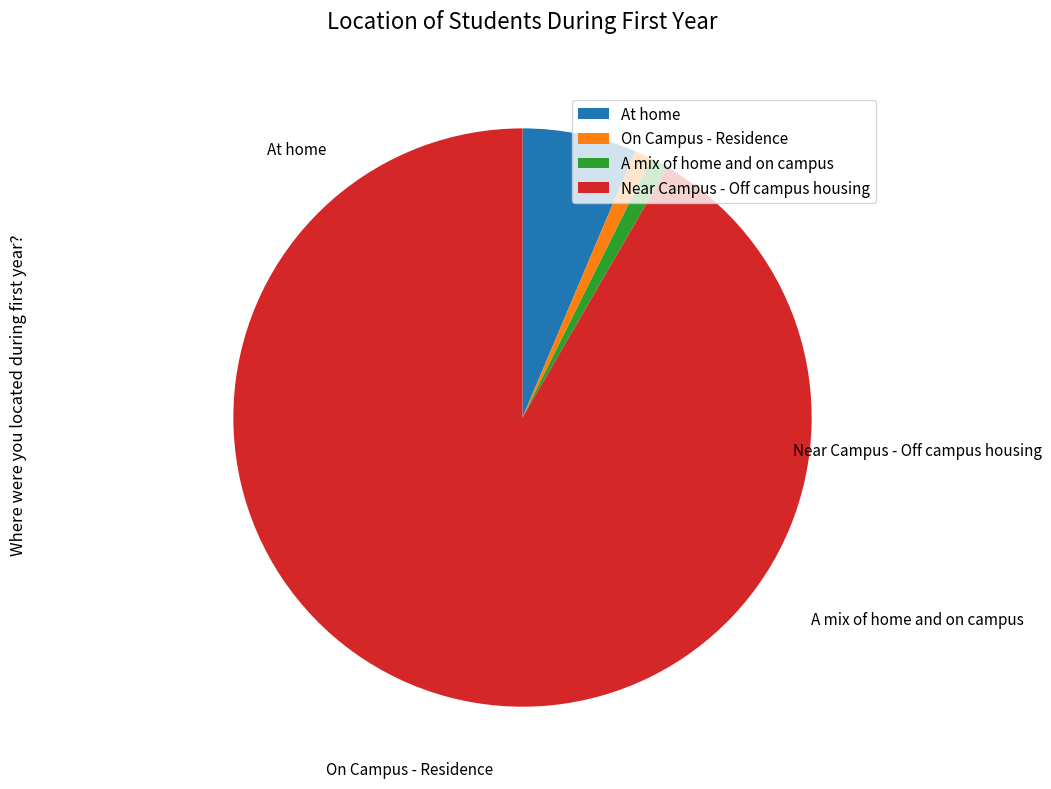

What is the largest slice in the pie chart?

Near Campus - Off campus housing